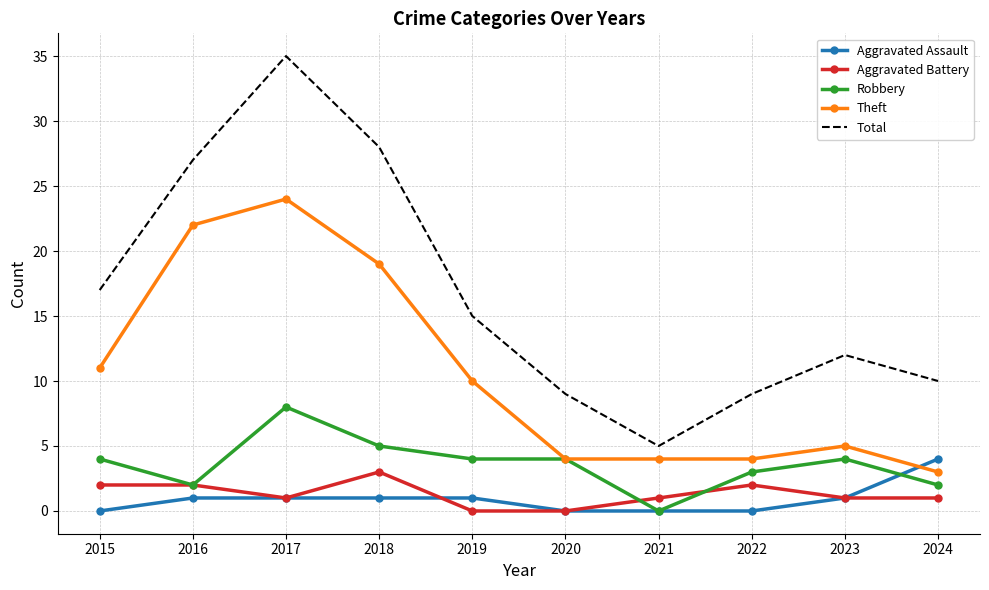

Which category has the highest value in the Robbery series?

2017